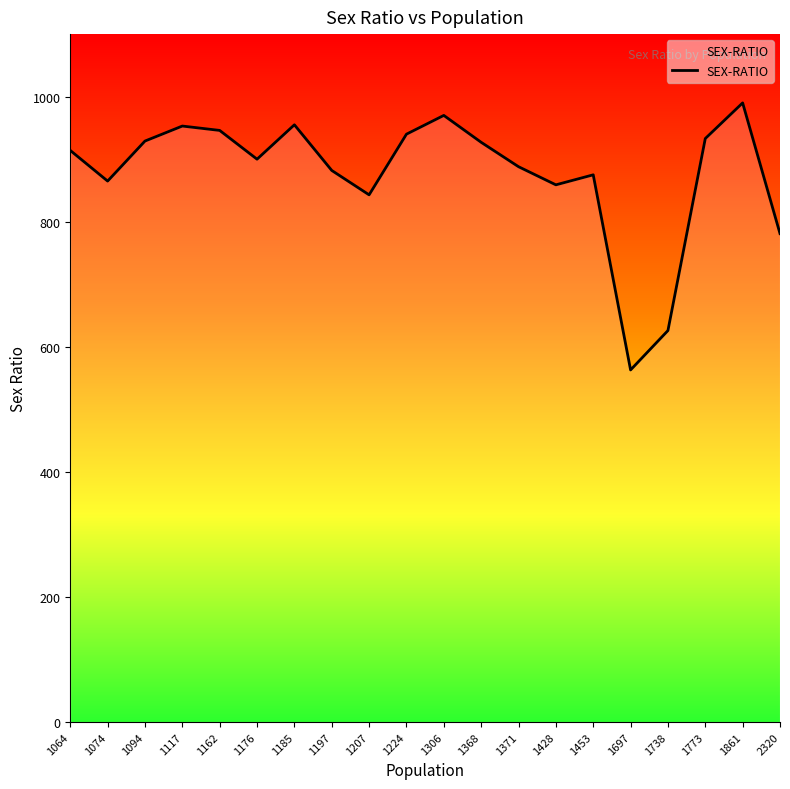

What is the difference between the maximum and minimum values?

427